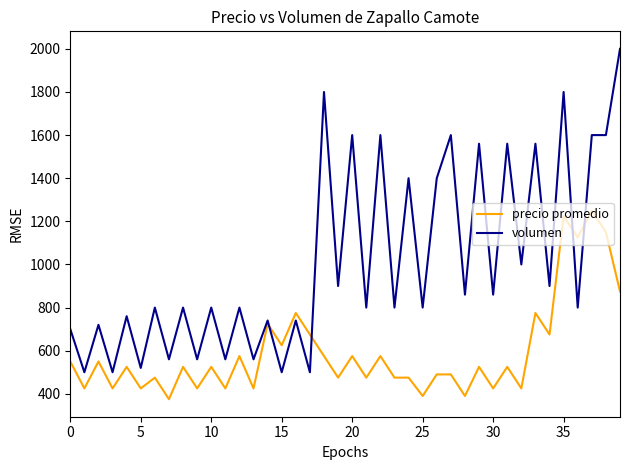

What are all the series names shown in the legend?

precio promedio, volumen